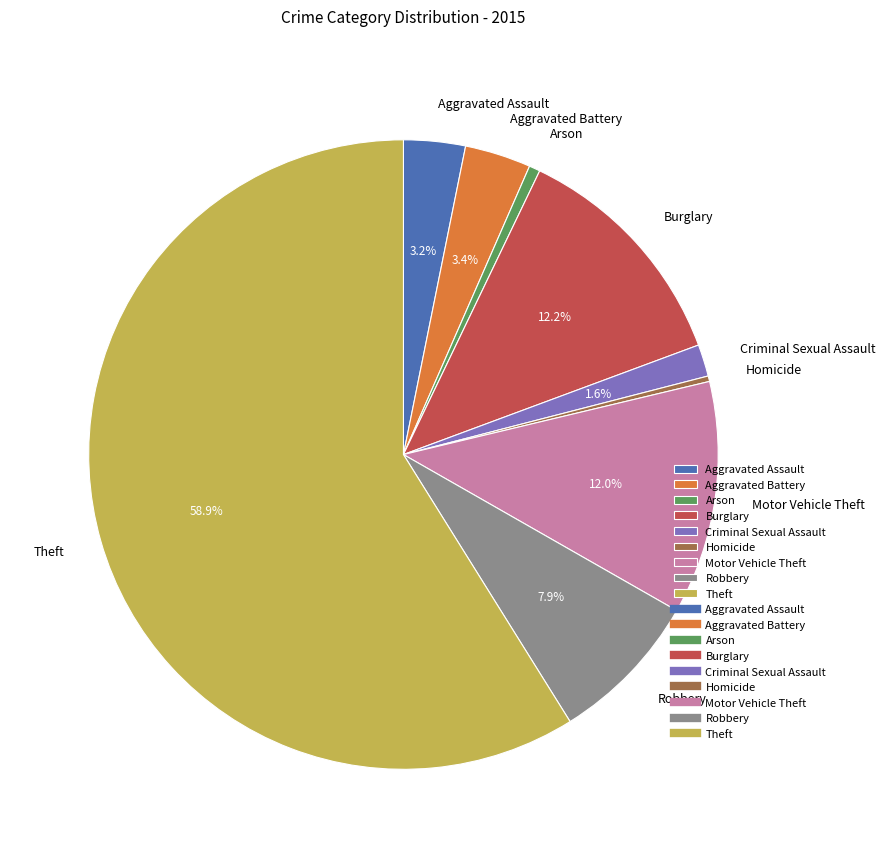

To the nearest percent, what is the difference between the Arson and Criminal Sexual Assault slice percentages?

1%